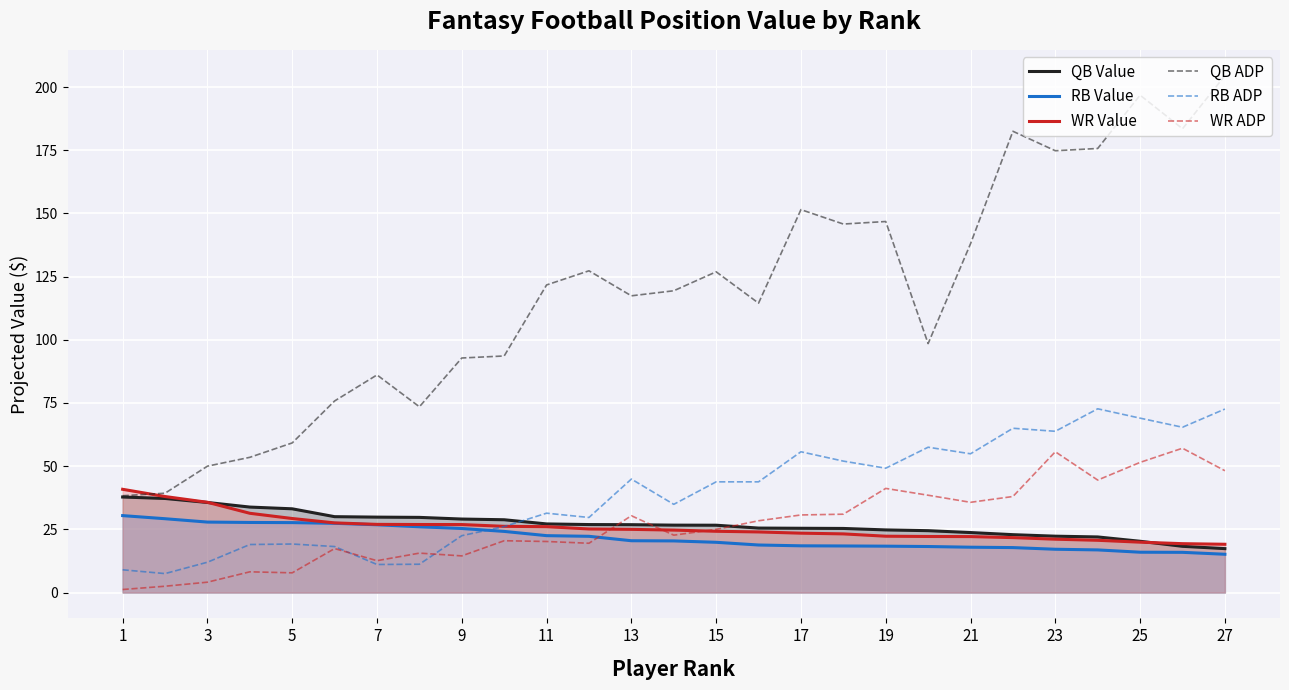

True or false: RB Value and QB ADP intersect in this chart.

False